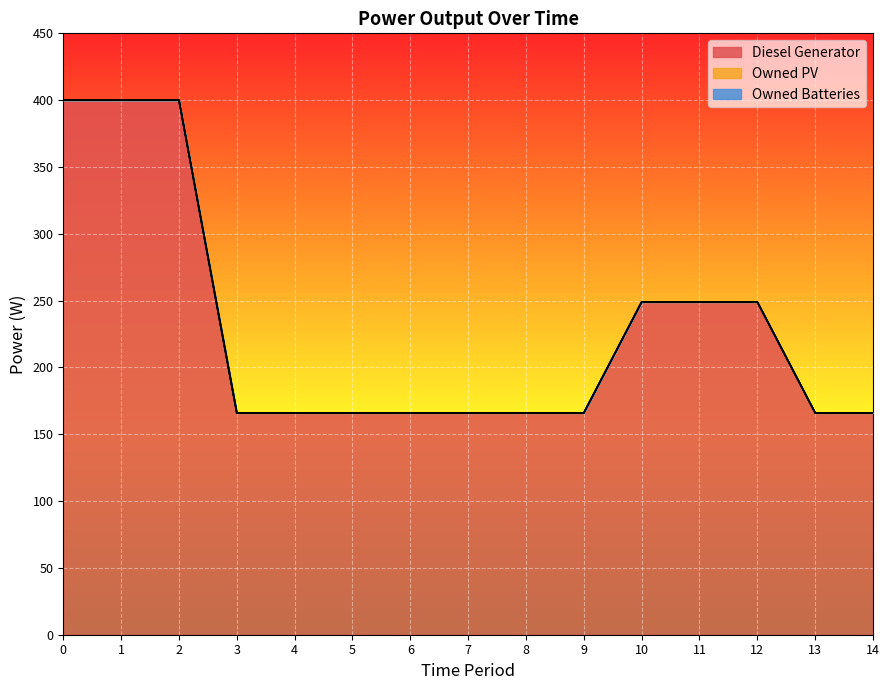

Reading left to right, list all the values displayed in this chart.

Diesel Generator: 0=400	1=400	2=400	3=166	4=166	5=166	6=166	7=166	8=166	9=166	10=249	11=249	12=249	13=166	14=166
Owned PV: 0=0	1=0	2=0	3=0	4=0	5=0	6=0	7=0	8=0	9=0	10=0	11=0	12=0	13=0	14=0
Owned Batteries: 0=0	1=0	2=0	3=0	4=0	5=0	6=0	7=0	8=0	9=0	10=0	11=0	12=0	13=0	14=0